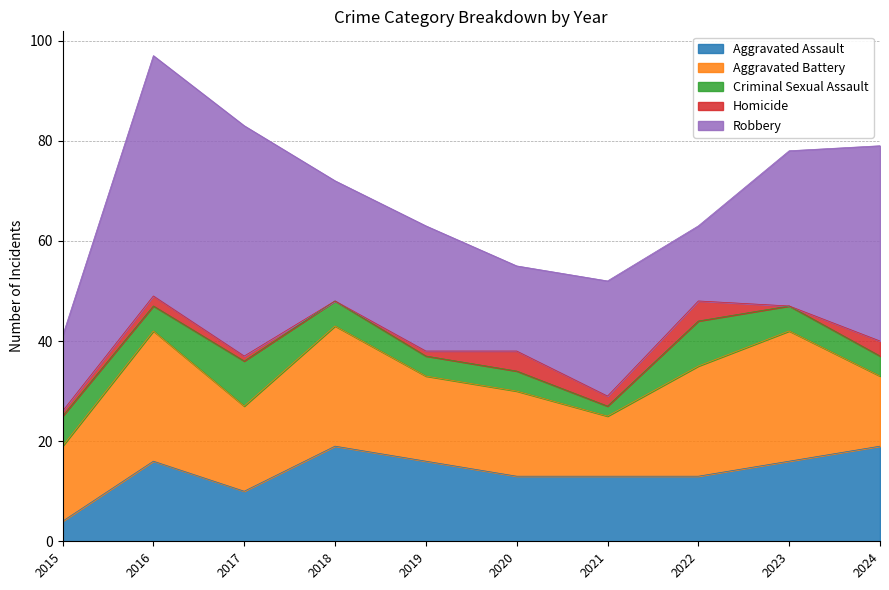

Where is Aggravated Battery nearest to the value 19?

2017